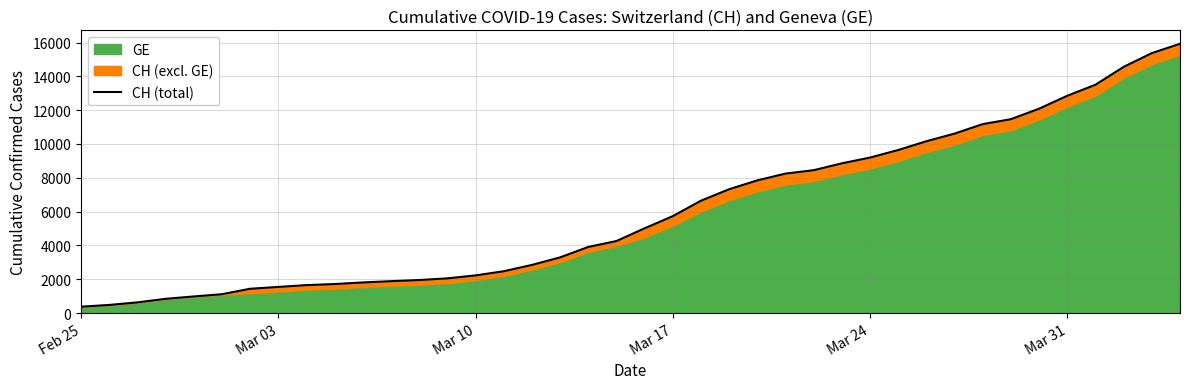

What is the greatest value displayed?

15926